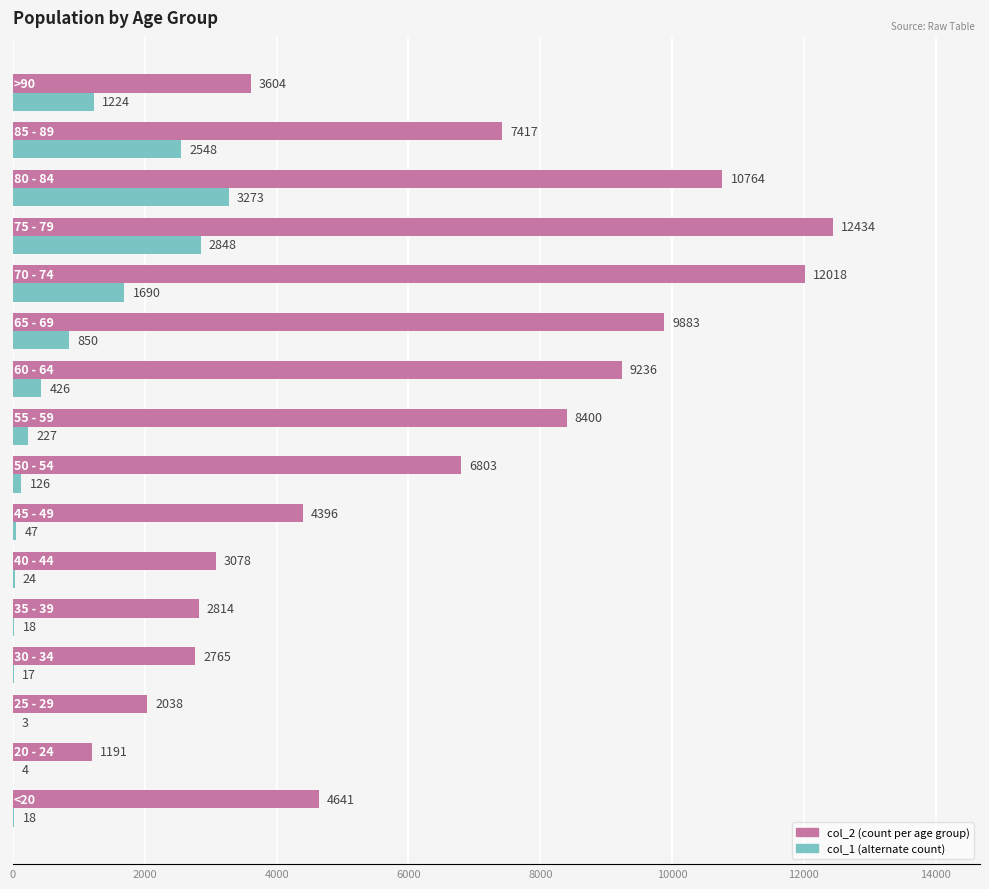

What is the greatest value displayed?

12434